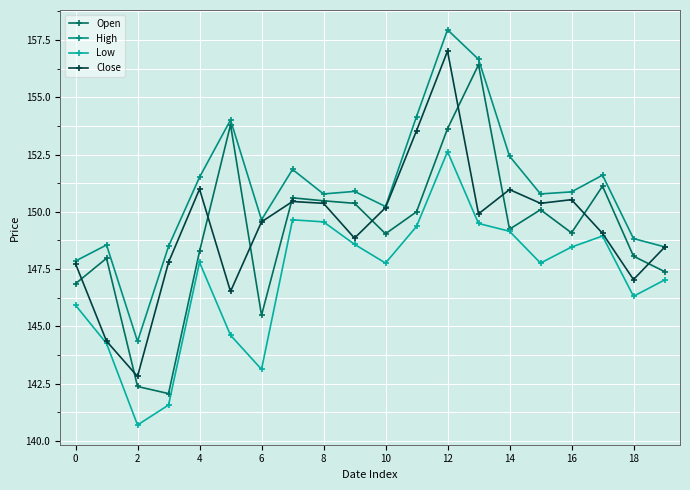

True or false: Low has more than 1 points higher than both neighbors.

True